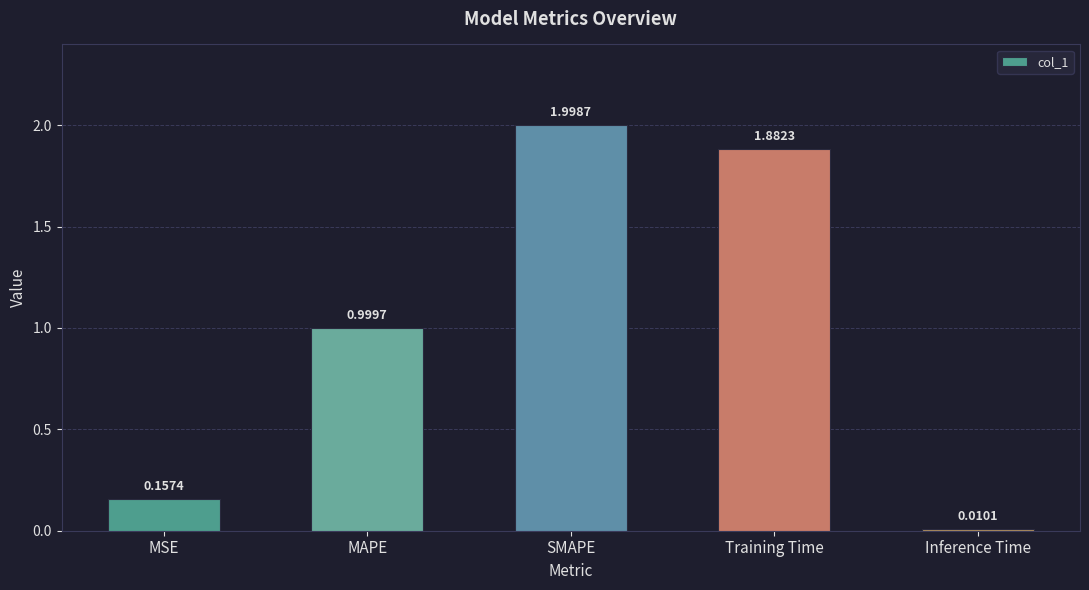

What is the label of the 1st bar from the left?

MSE